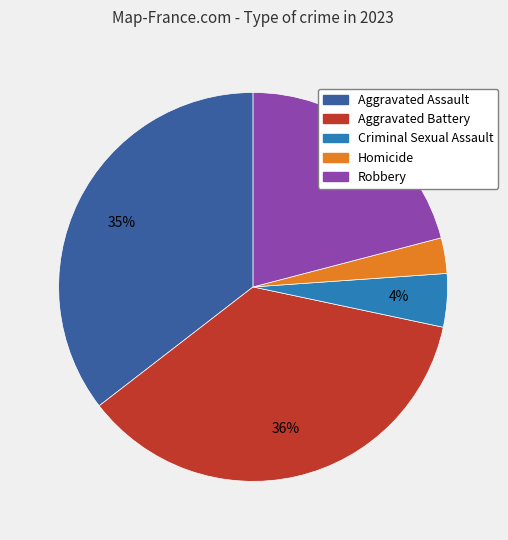

To the nearest percent, what is the combined percentage of Aggravated Battery and Homicide?

39%